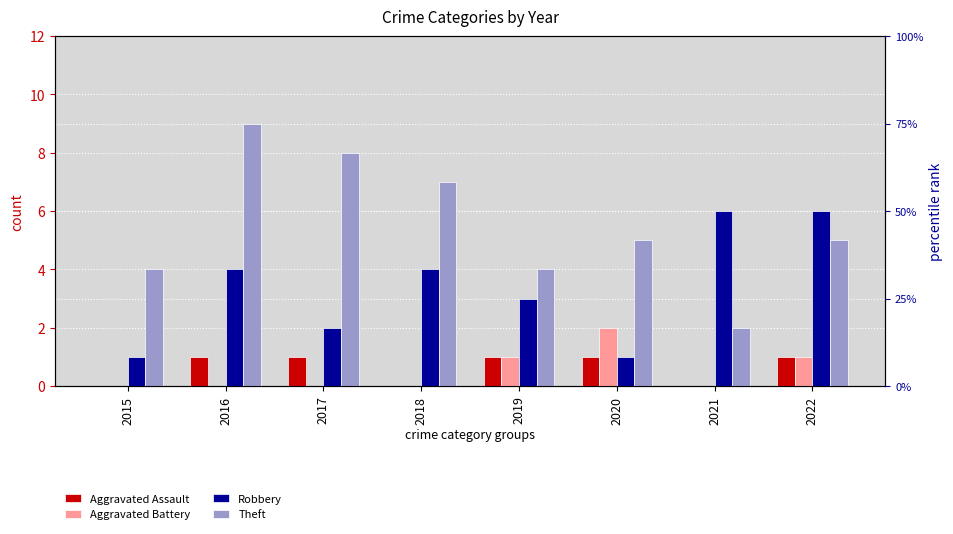

Which series has the largest range (max minus min)?

Theft